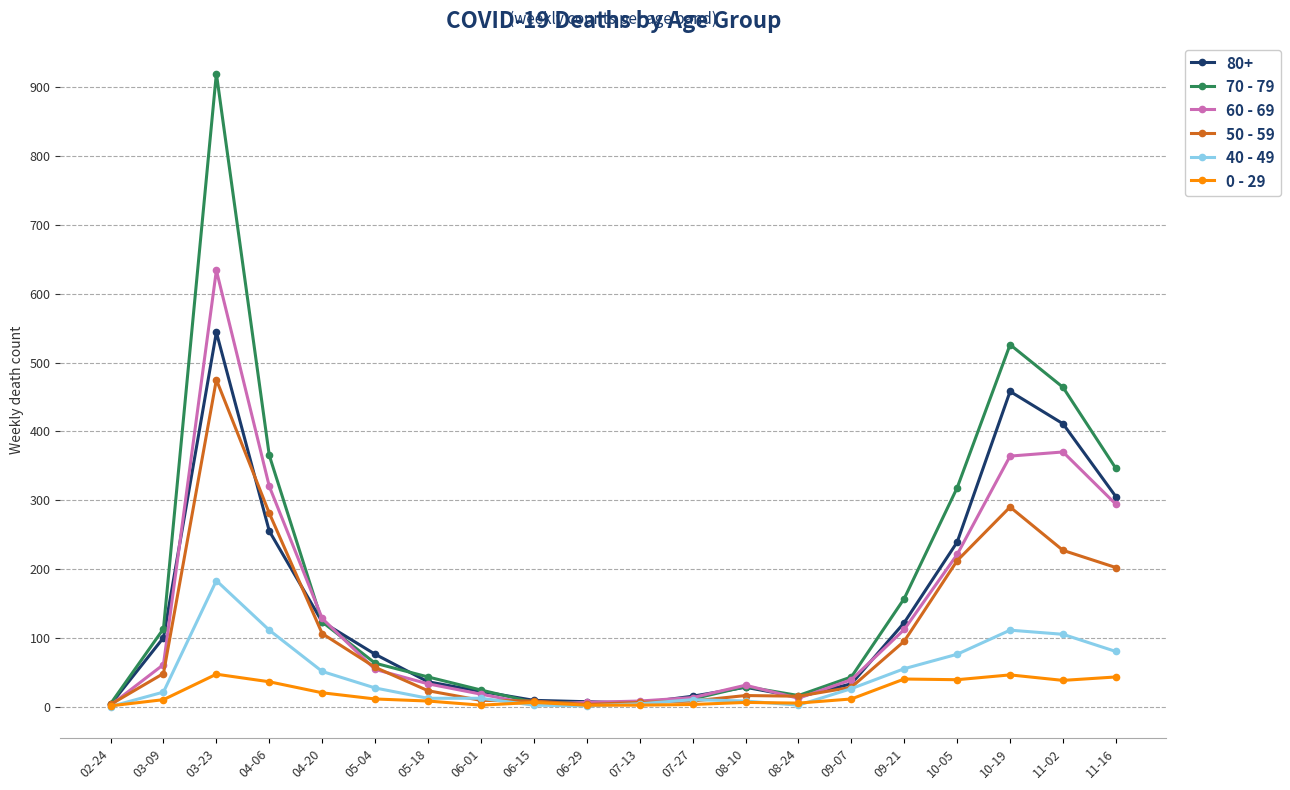

What position from the right is 10-19?

3